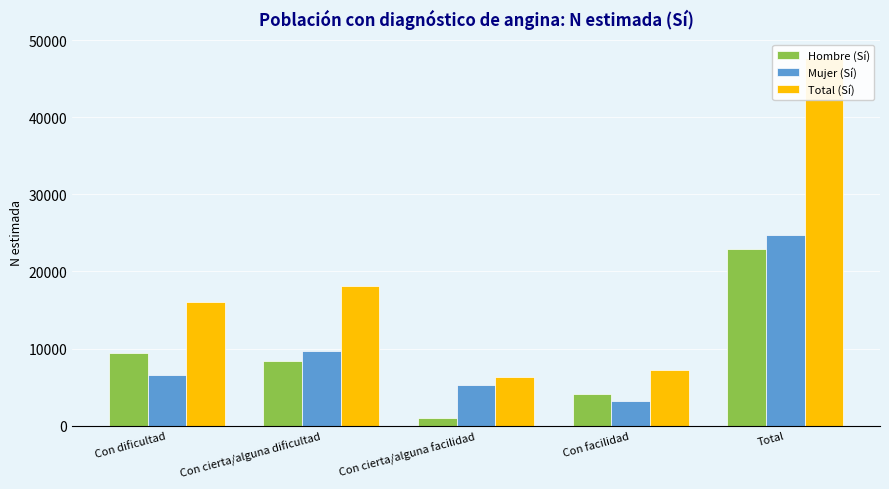

What is the value of the Total (Sí) bar at the 4th from the left?

7217